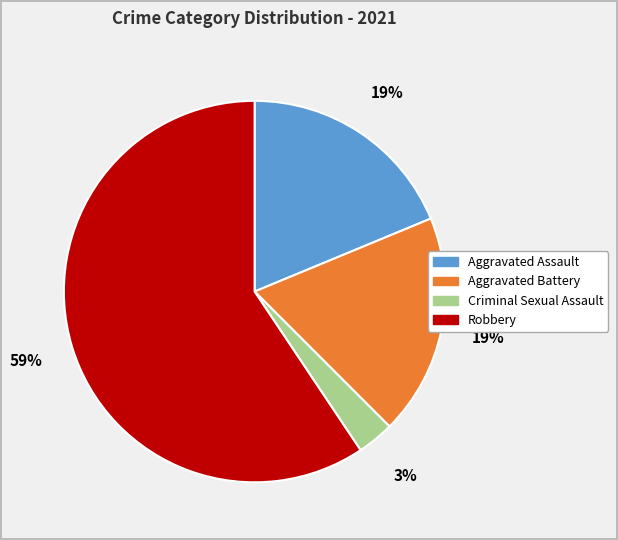

Which has a higher value, Criminal Sexual Assault or Aggravated Assault?

Aggravated Assault